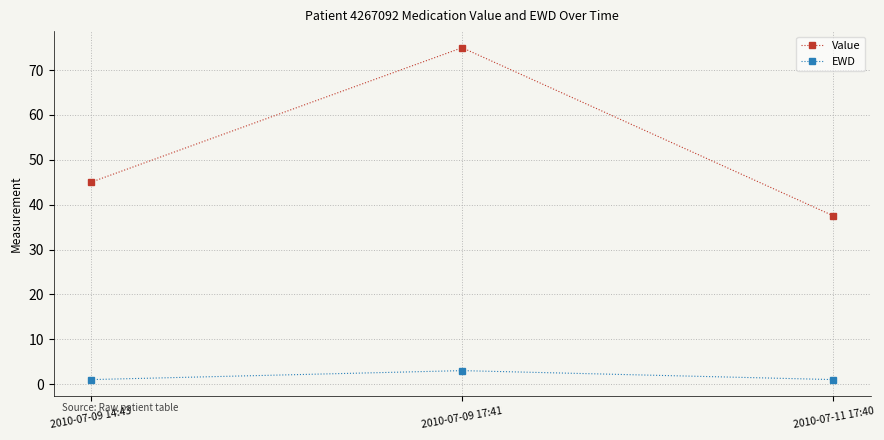

Read the Value value at 2010-07-09 14:43.

45.0